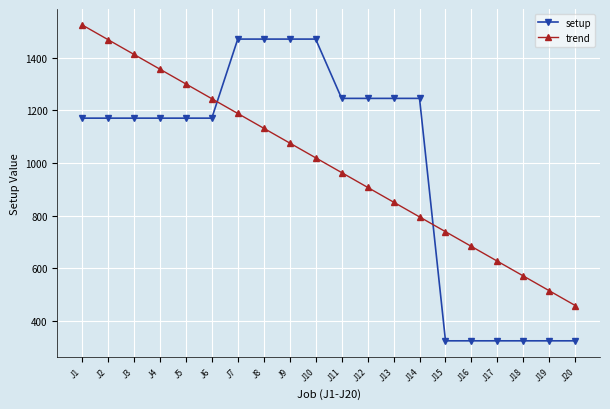

List the labels in order of trend value, smallest first.

J20, J19, J18, J17, J16, J15, J14, J13, J12, J11, J10, J9, J8, J7, J6, J5, J4, J3, J2, J1